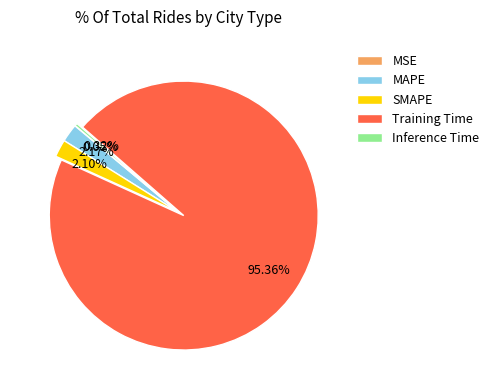

Which category has the biggest portion of the pie?

Training Time